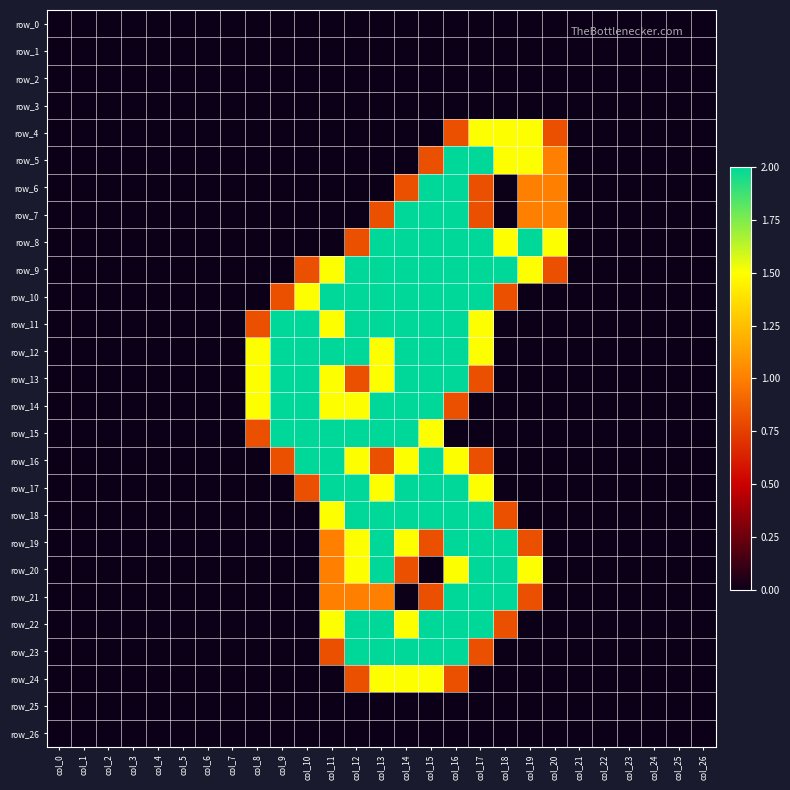

What is the maximum value shown in the chart?

2.0